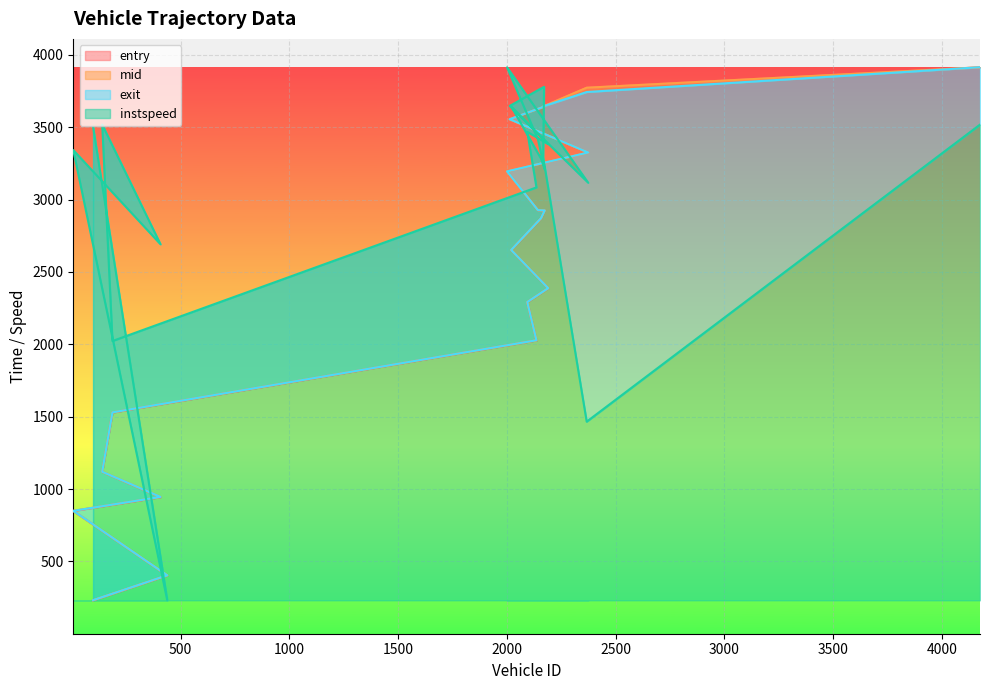

What is the label of the 8th point from the right?

2143